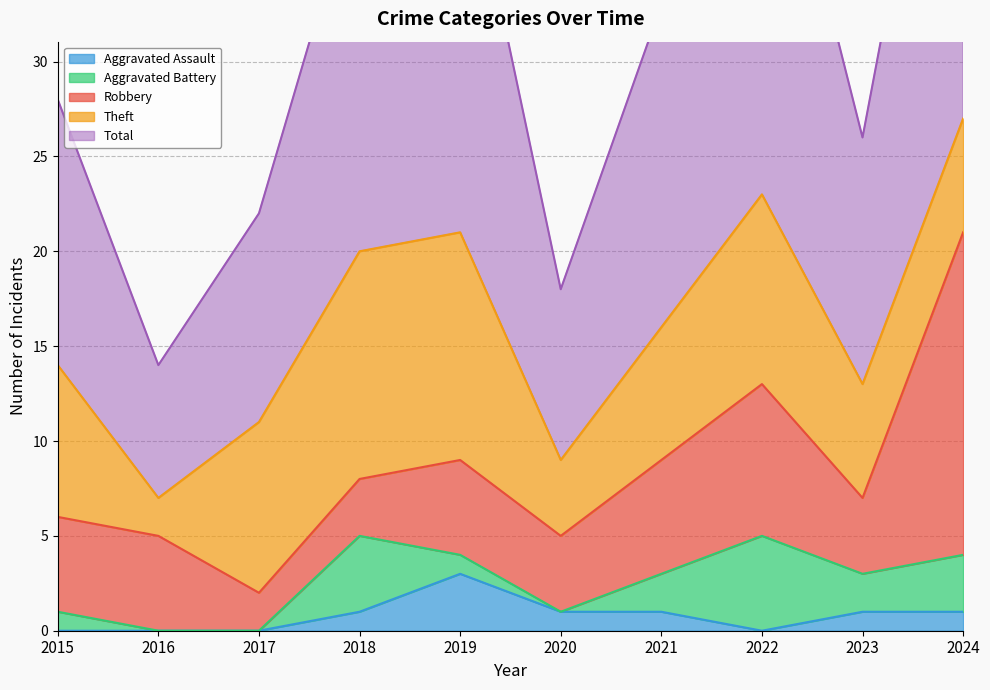

Rank the series at 2023 from highest to lowest value.

Total, Theft, Robbery, Aggravated Battery, Aggravated Assault